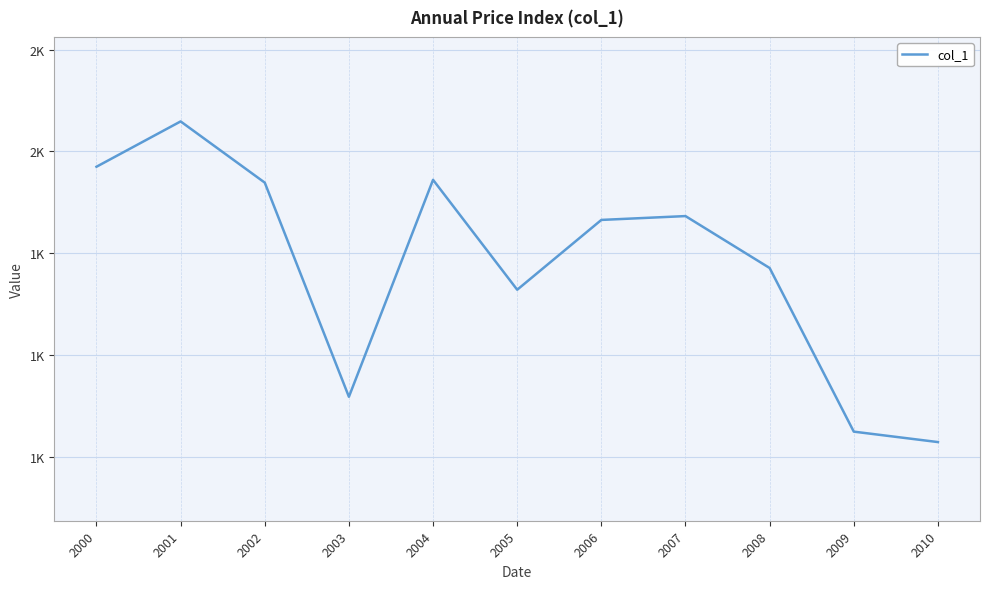

Is this an area chart (filled region under the line)?

No